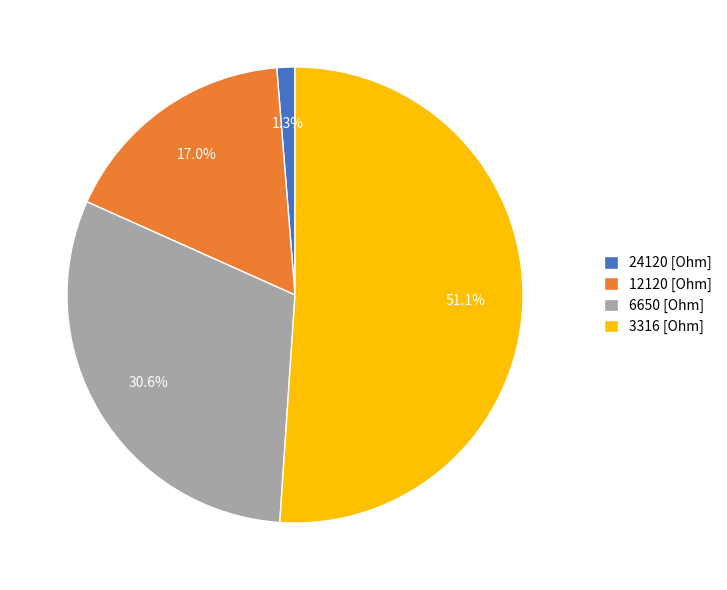

What percentage is the 12120 slice, to the nearest percent?

17%